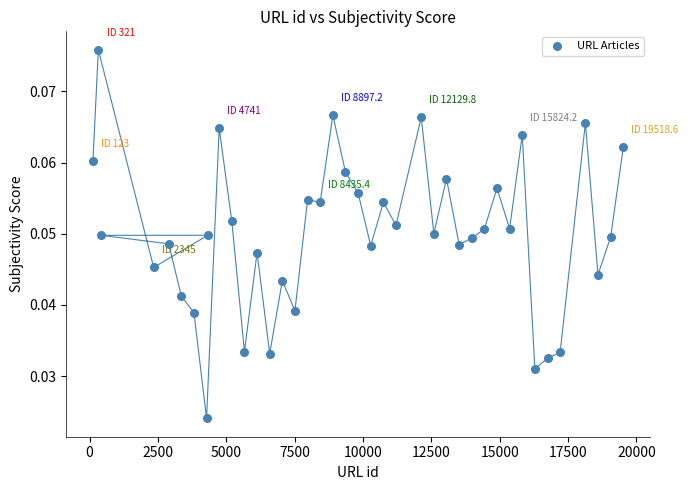

What is the range of X values (max minus min)?

19395.6